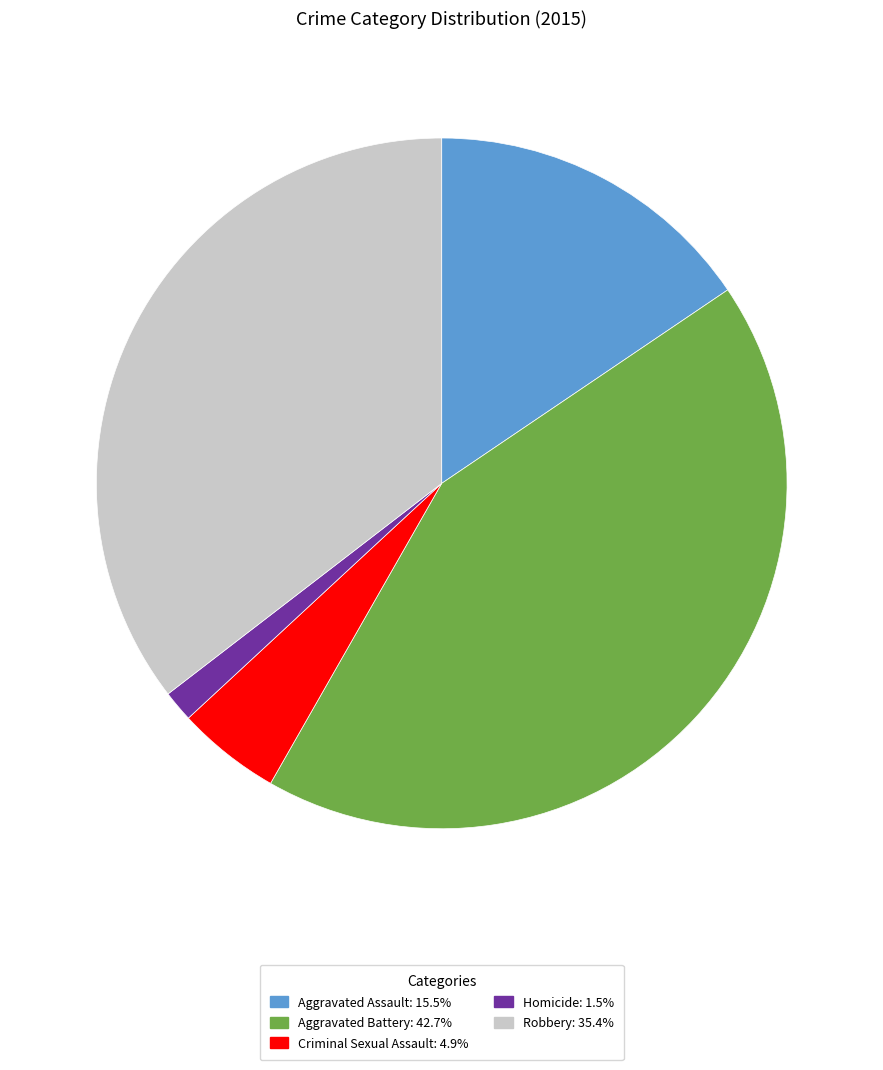

Is there any slice that represents more than half of the pie?

No